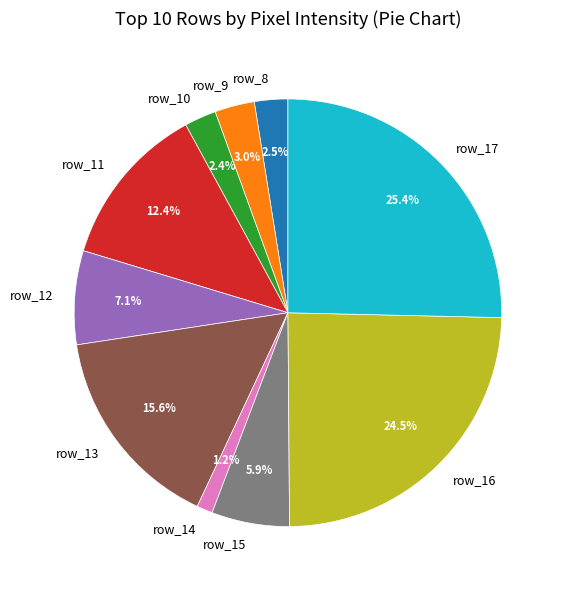

How many slices are in this pie chart?

10